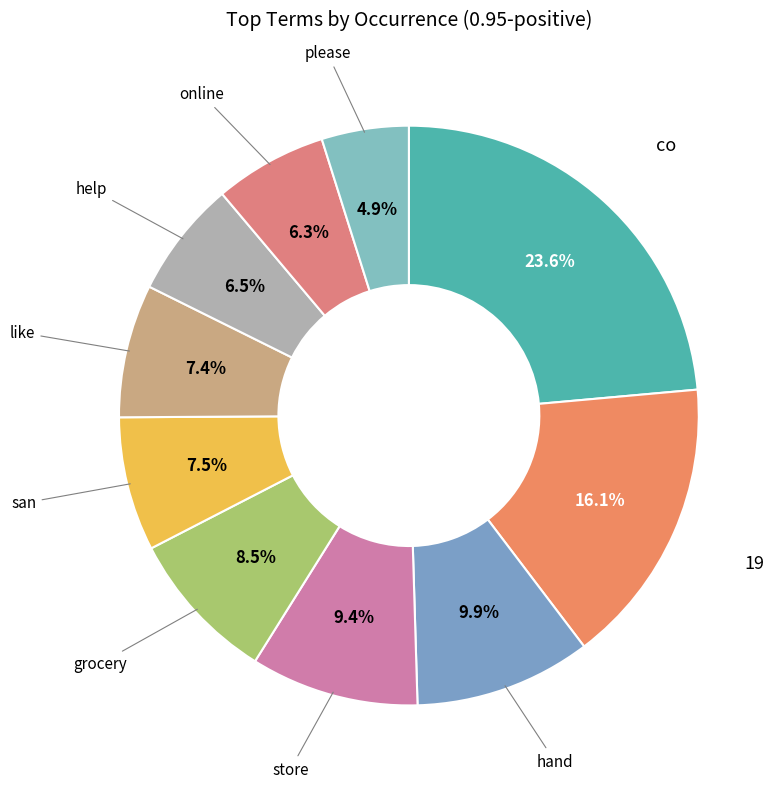

The 19 slice represents 16% of the pie. True or false?

True